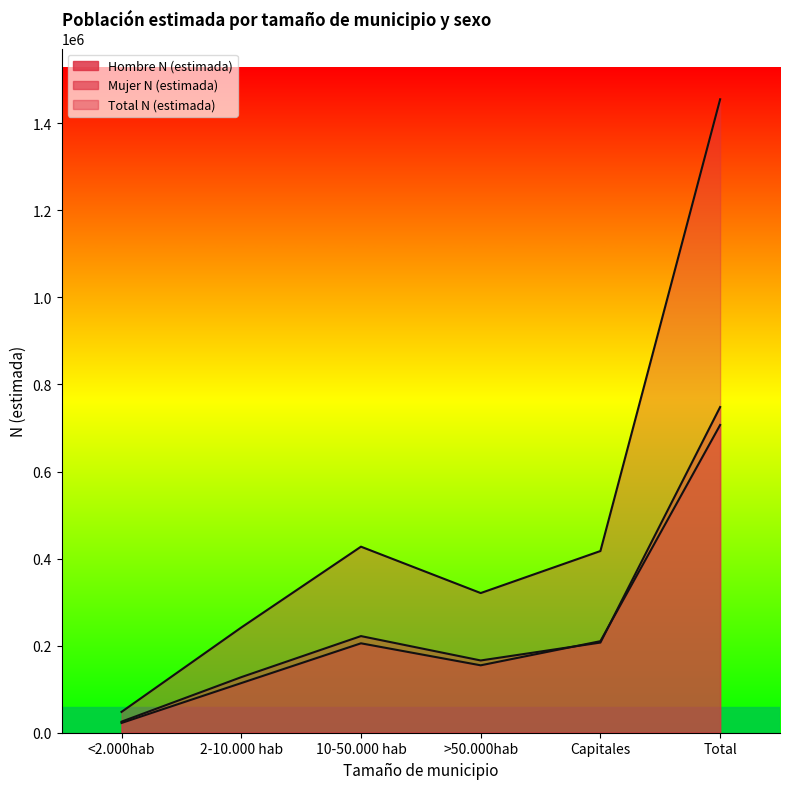

How many values in the Mujer N (estimada) series are below 205398?

3